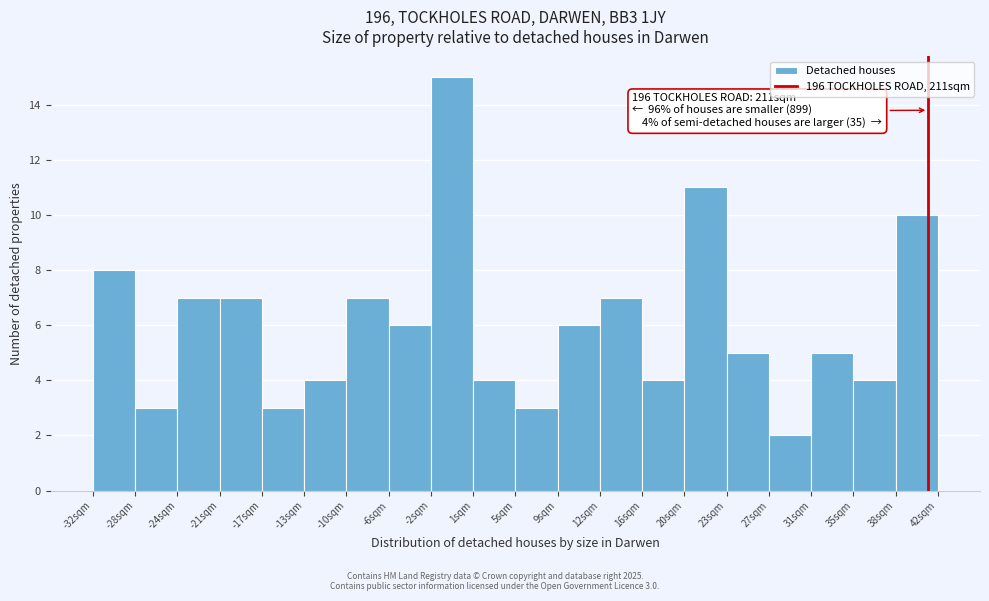

Over which range of the x-axis is the bar tallest?

-2.5 to 1.5